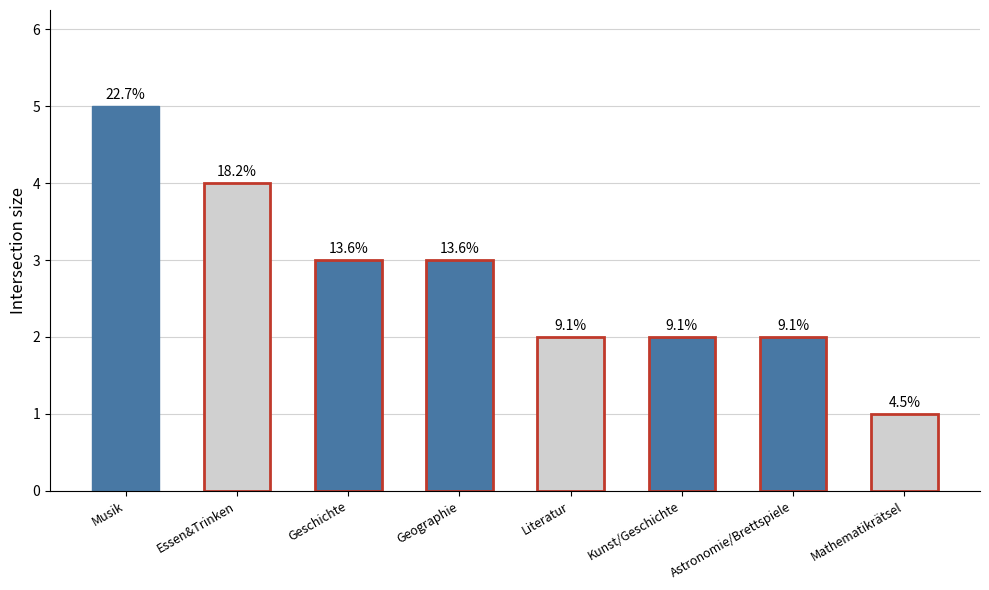

The chart shows a value of 8 at Musik. True or false?

False